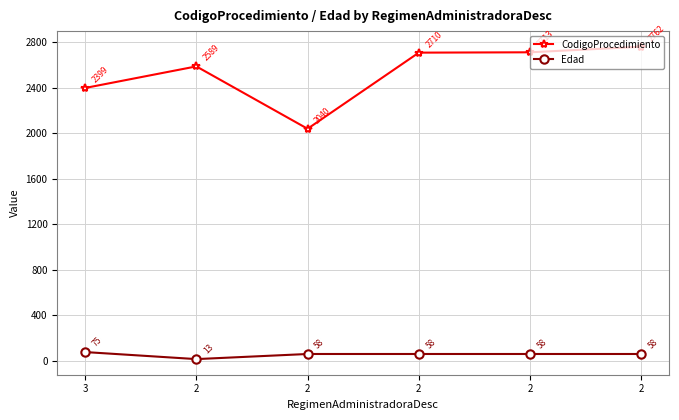

At which category is the sum across all series the highest?

2